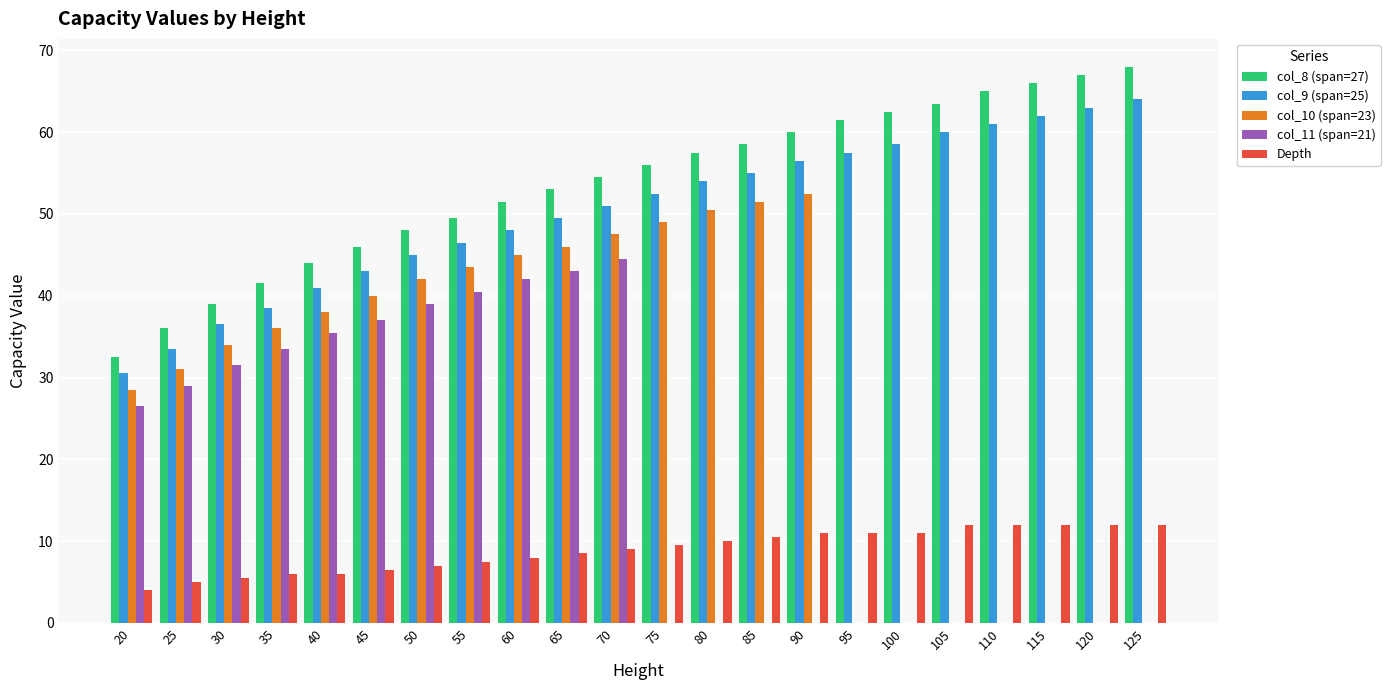

How many series are shown in this chart?

5